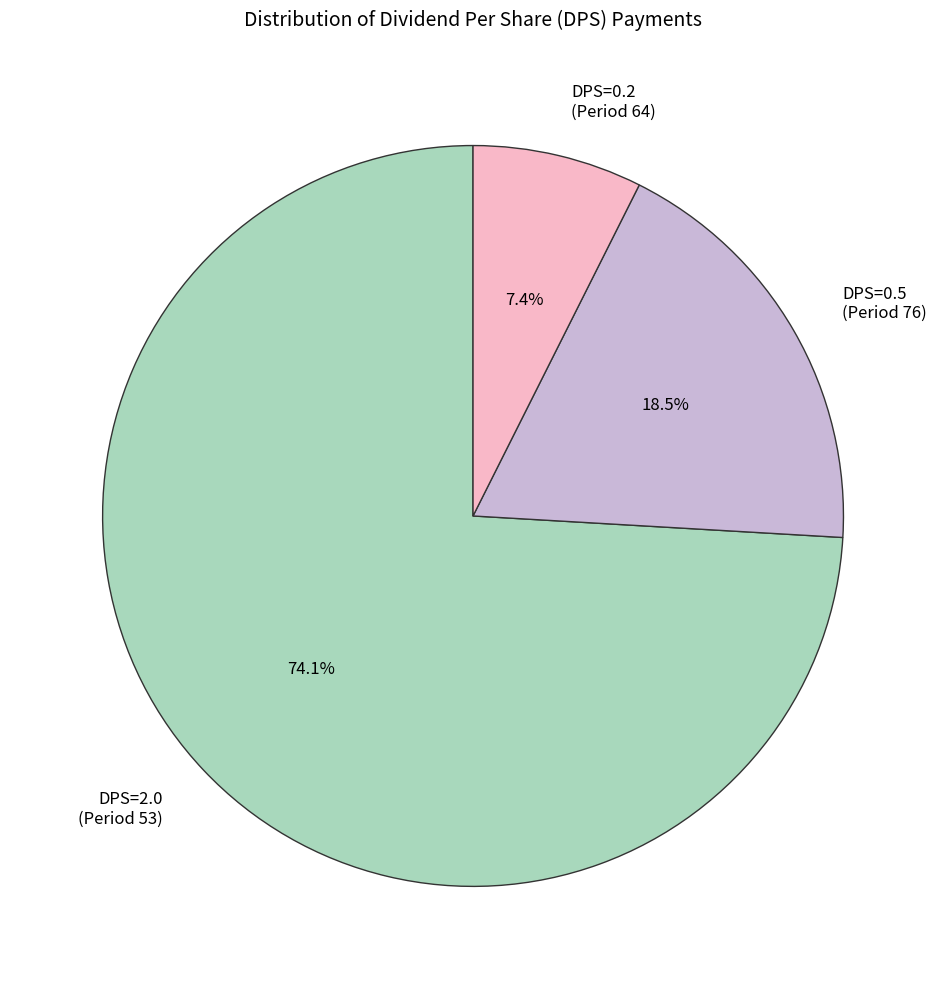

To the nearest percent, what is the average slice percentage?

33%